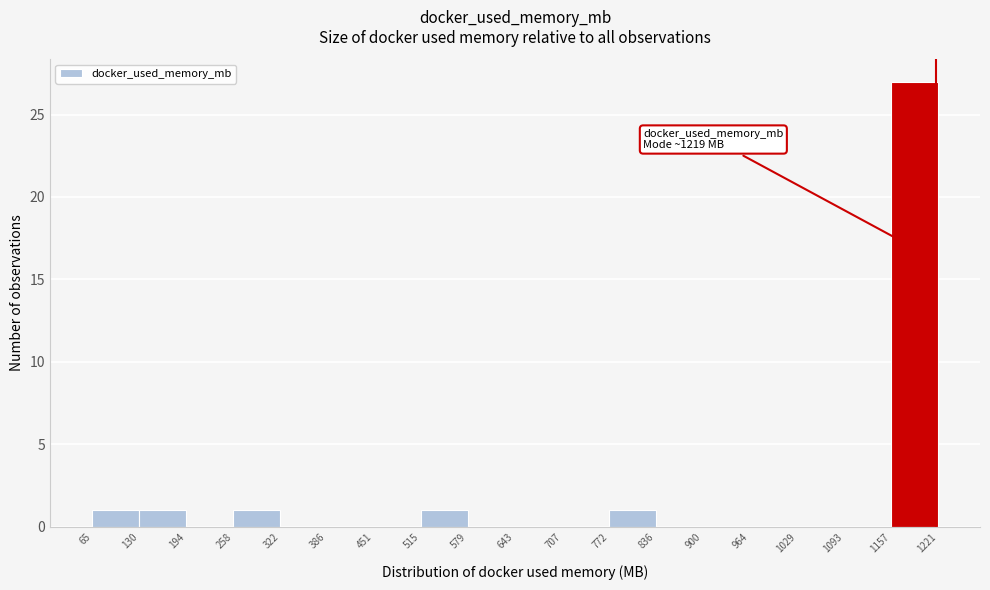

Which range on the x-axis has the tallest bar?

1157 to 1221